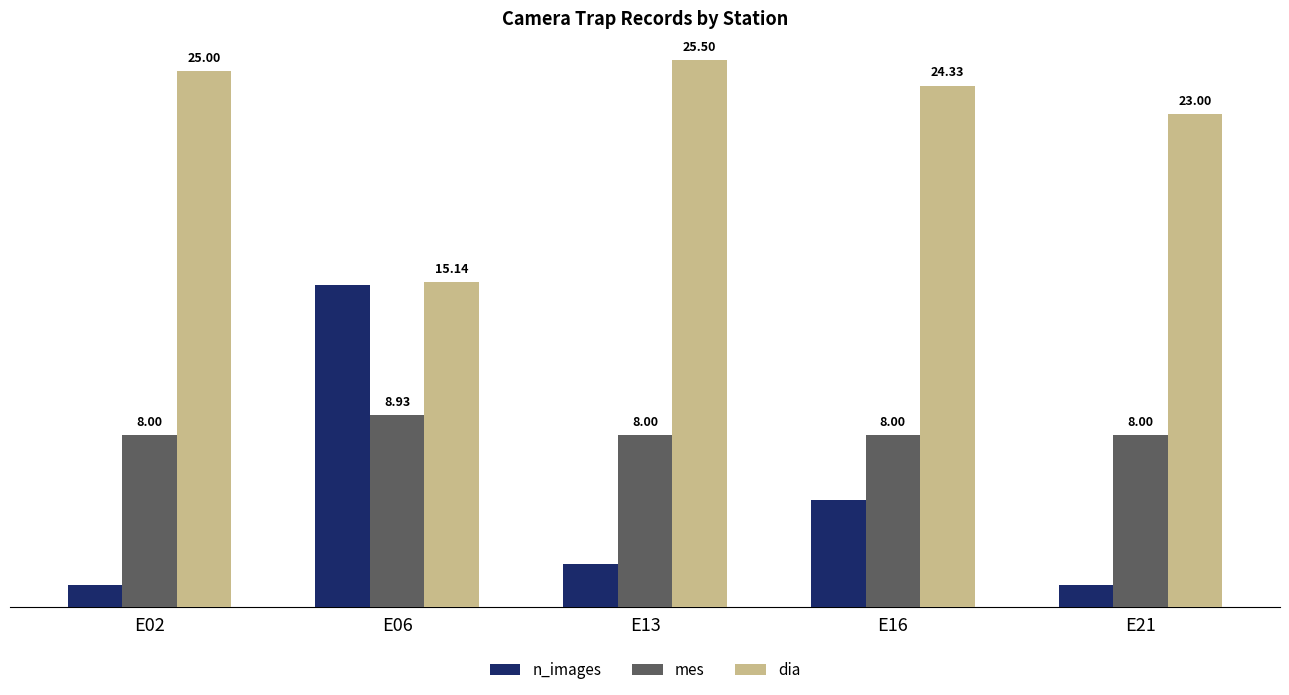

What is the value of the dia bar at the 5th from the left?

23.0